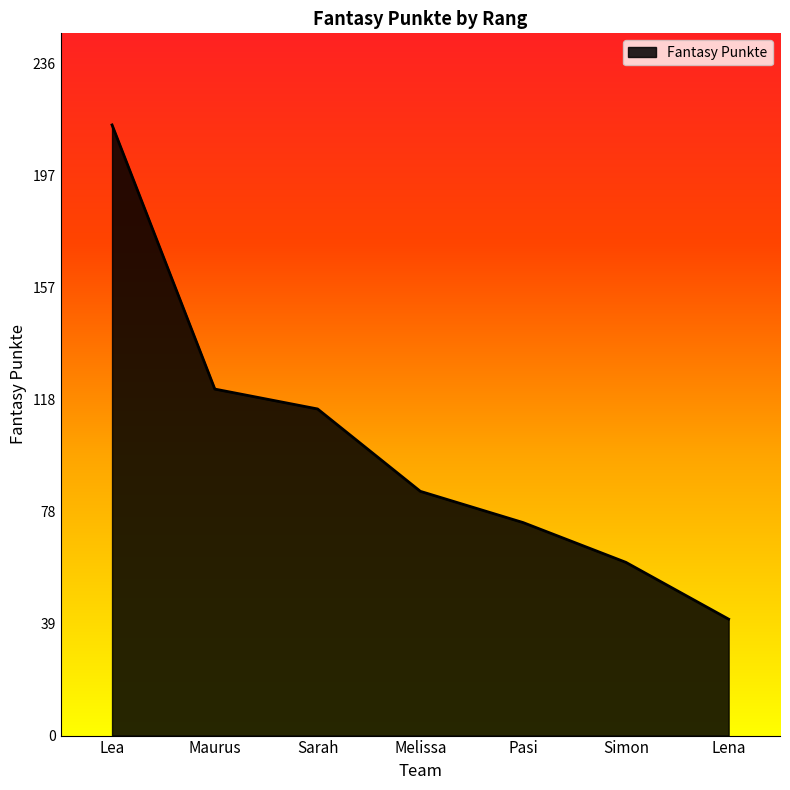

Reading left to right, what are all the values shown in this chart?

Lea=215	Maurus=122	Sarah=115	Melissa=86	Pasi=75	Simon=61	Lena=41